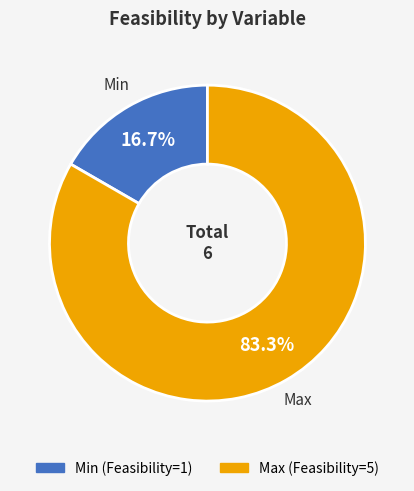

What is the largest slice in the pie chart?

Max